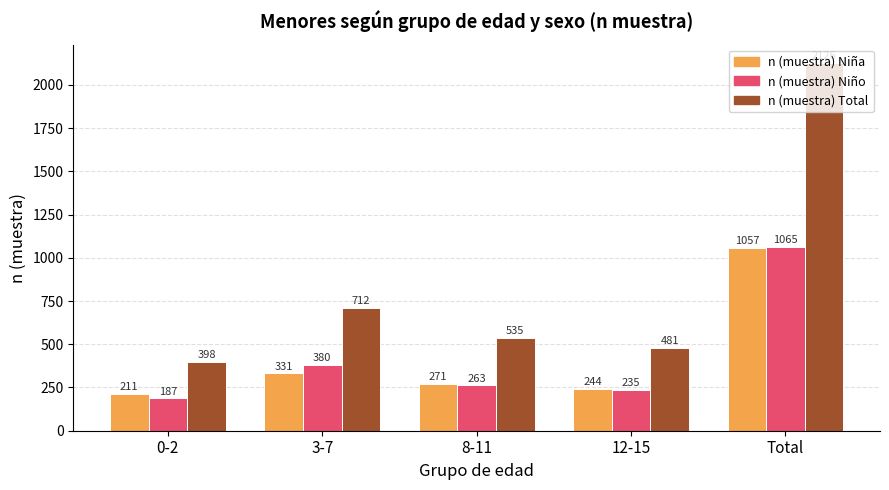

What is the total value across all series at 12-15?

960